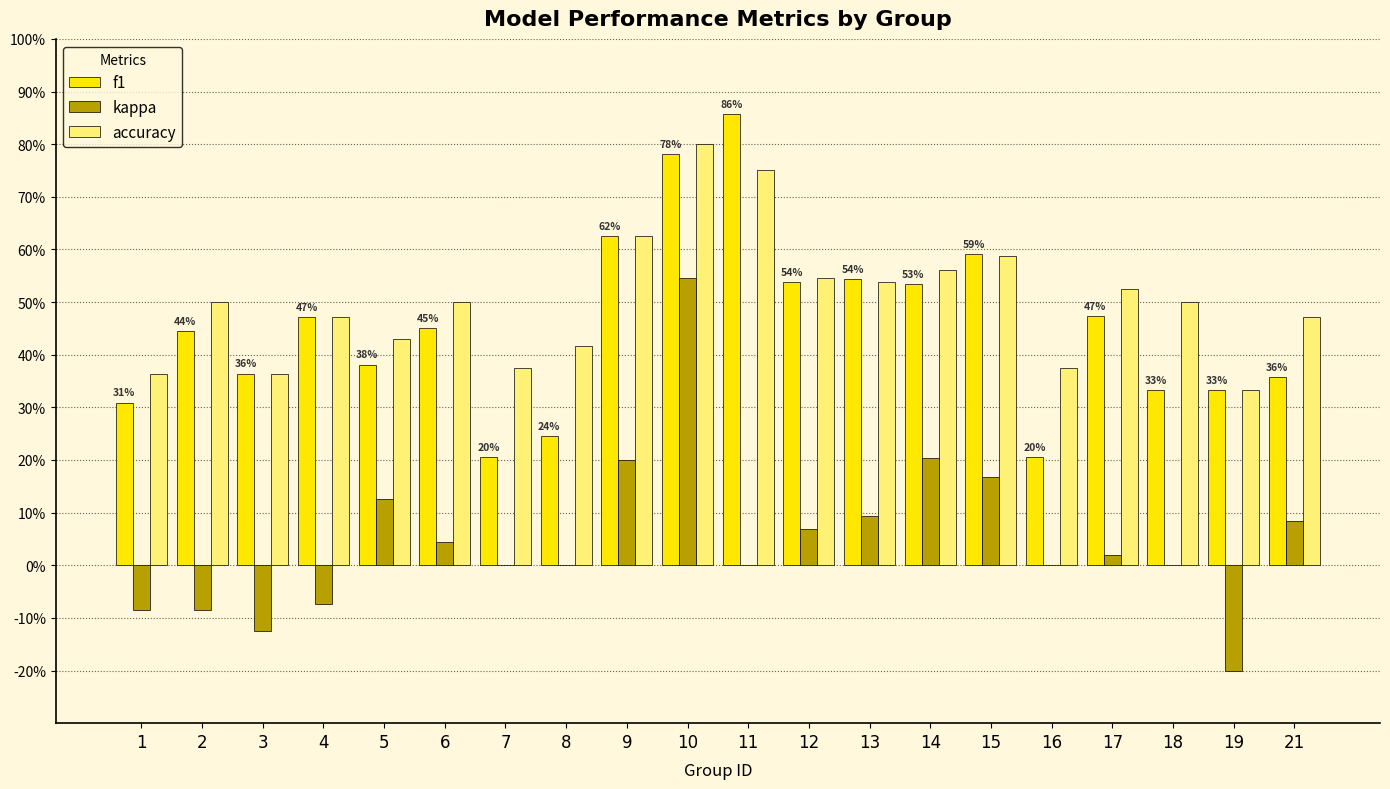

What are all the series names shown in the legend?

f1, kappa, accuracy